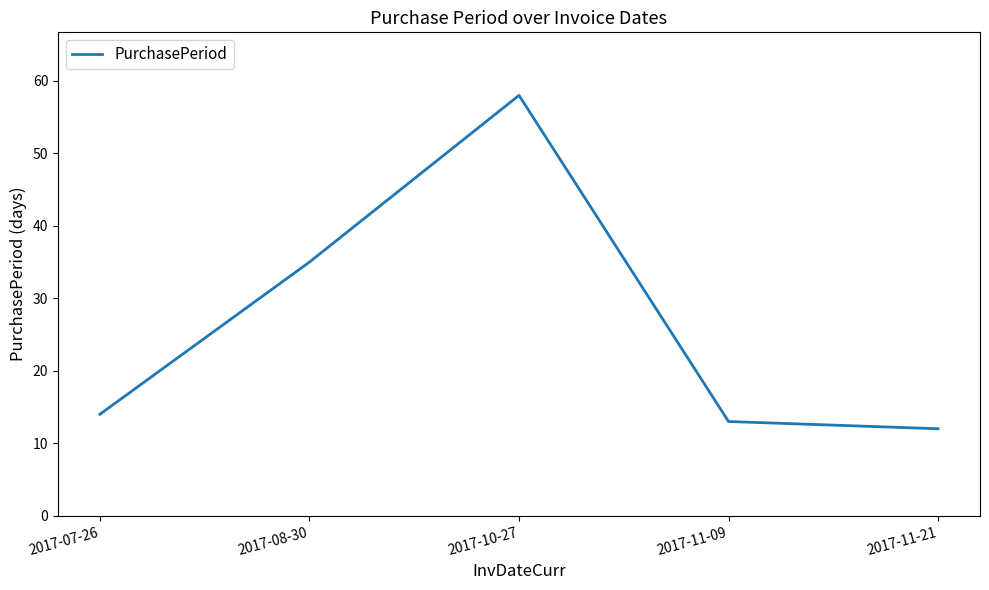

The chart shows a value of 13 at 2017-11-09. True or false?

True